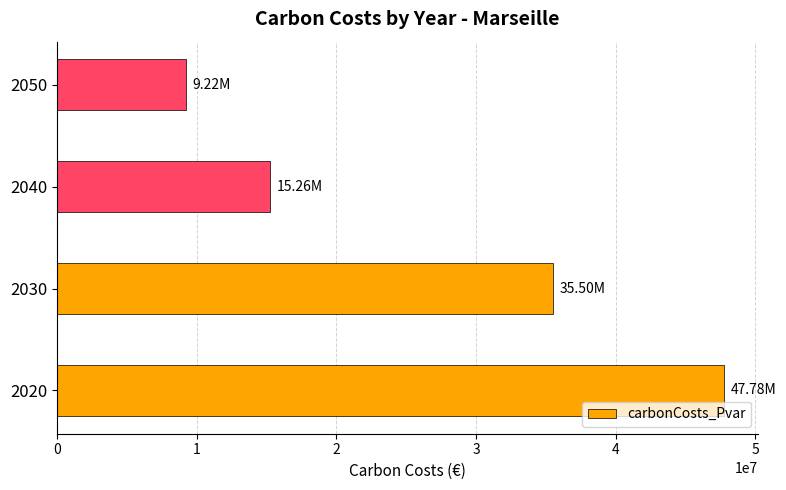

What is the difference between the maximum and minimum values?

38563175.6